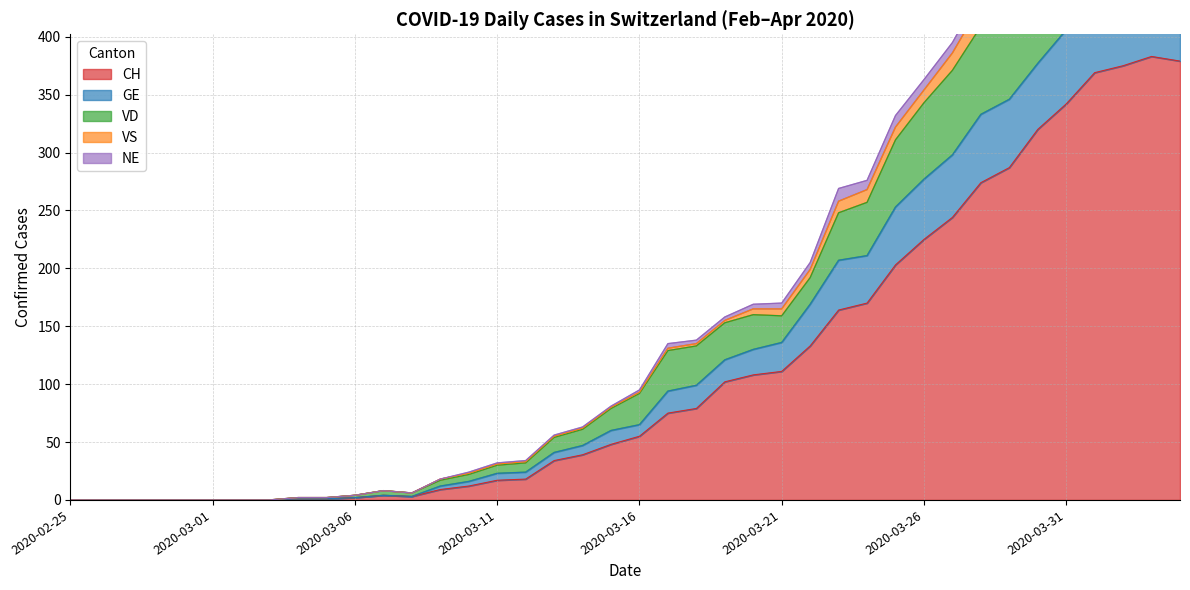

Between 2020-03-06 and 2020-03-07, which is larger?

2020-03-07